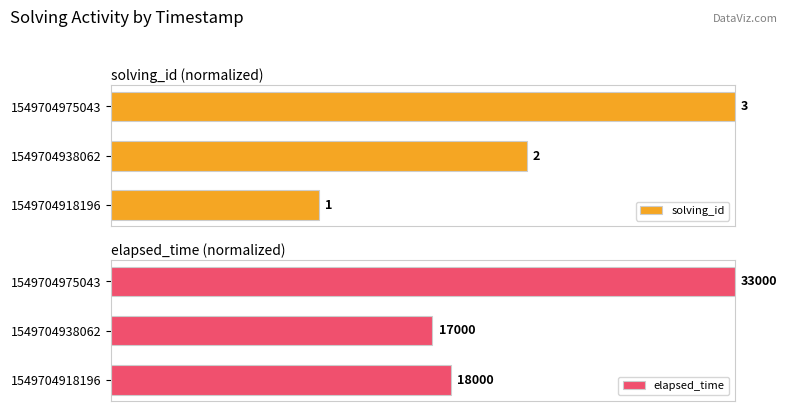

What is the spread (max minus min) of values at 1549704938062?

0.2